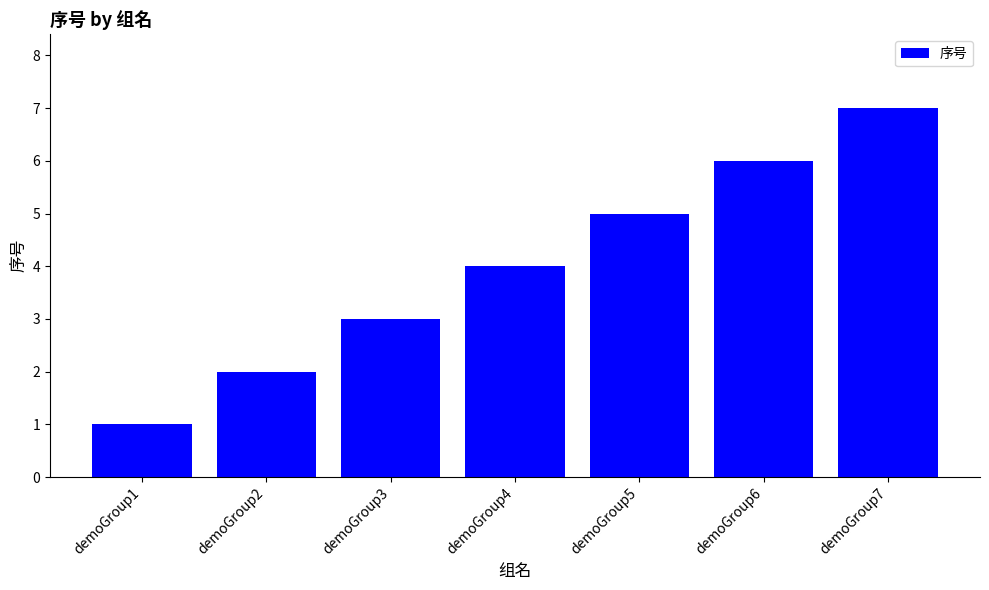

At which category does the chart reach its minimum across all series?

demoGroup1